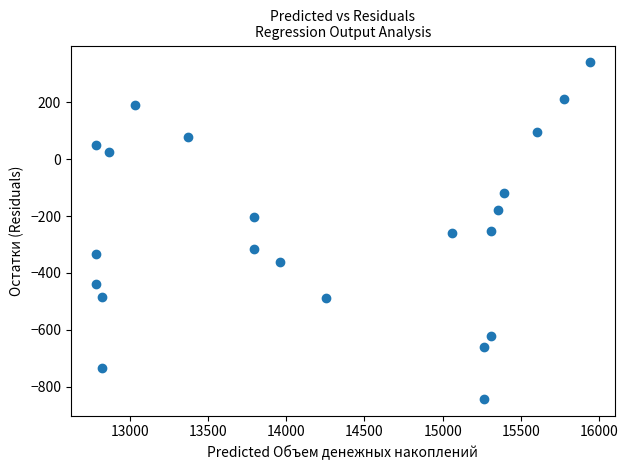

What is the range of Y values (max minus min)?

1182.4